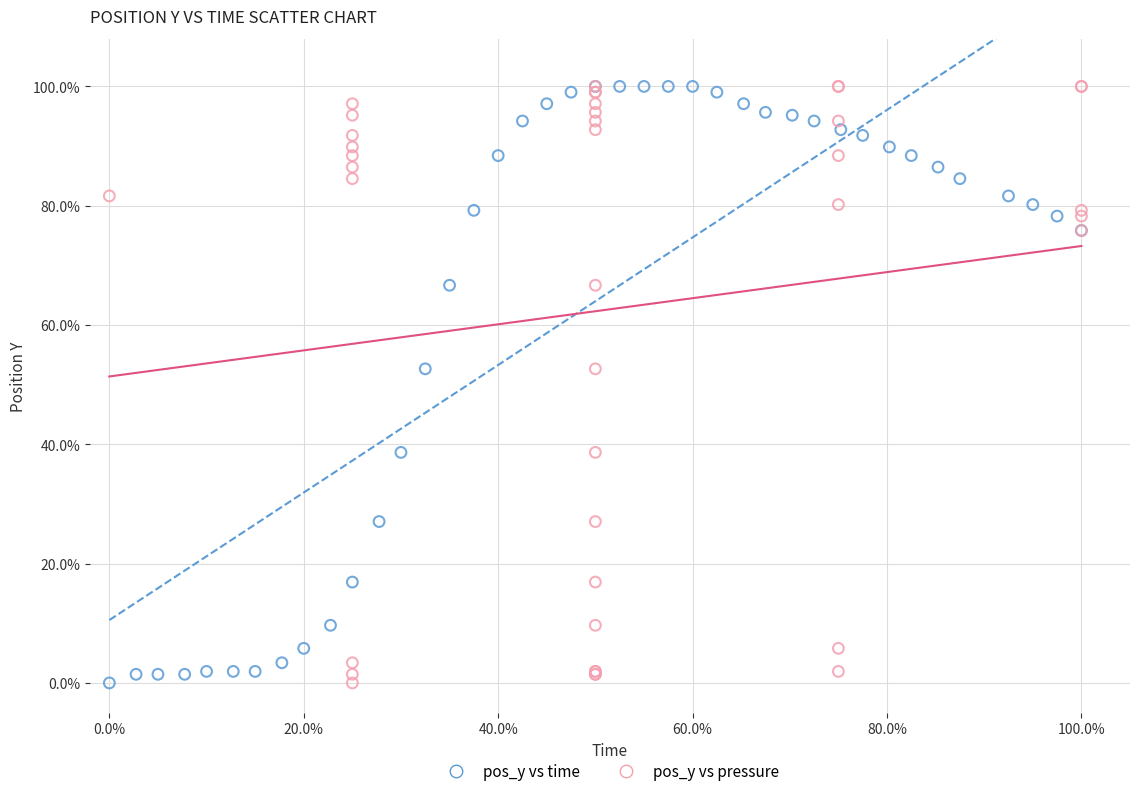

What are all the series names shown in the legend?

pos_y vs time, pos_y vs pressure